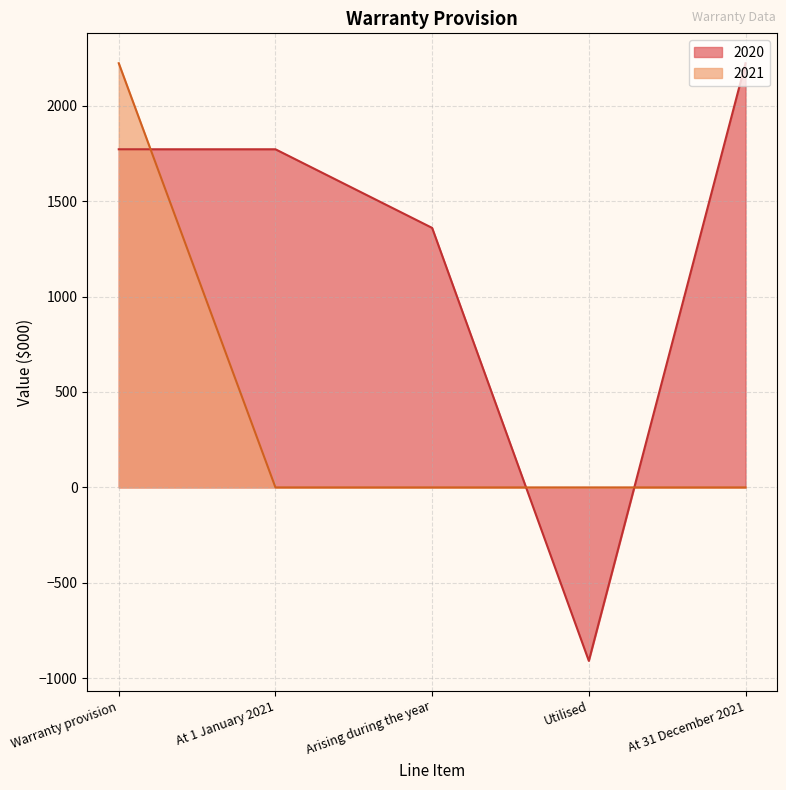

What is the approximate value of 2021 at Warranty provision?

2223